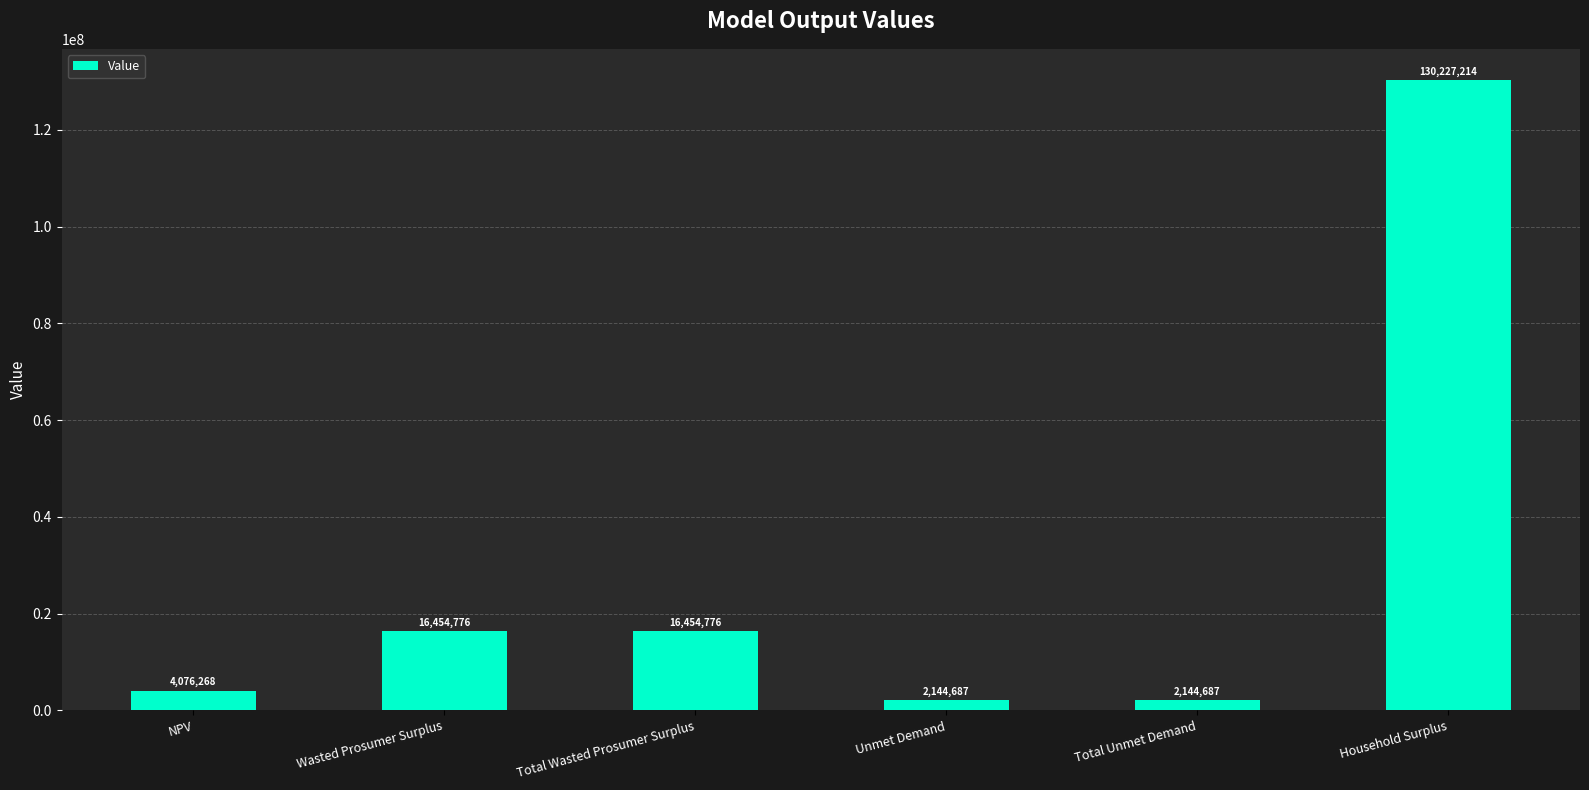

Are the bars grouped side by side (vs. stacked)?

No